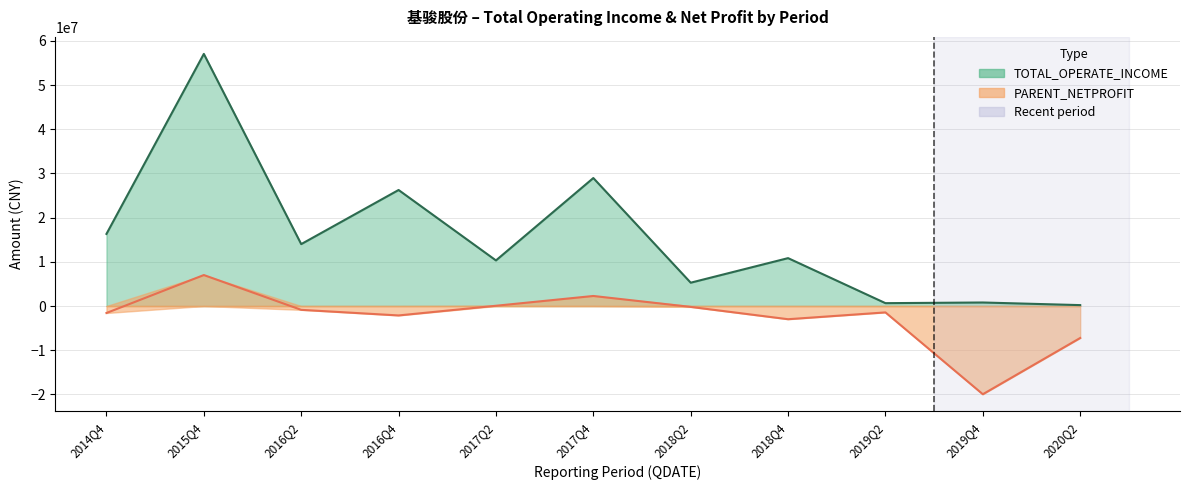

What is the difference between the second highest and minimum values in the TOTAL_OPERATE_INCOME series?

28750493.8